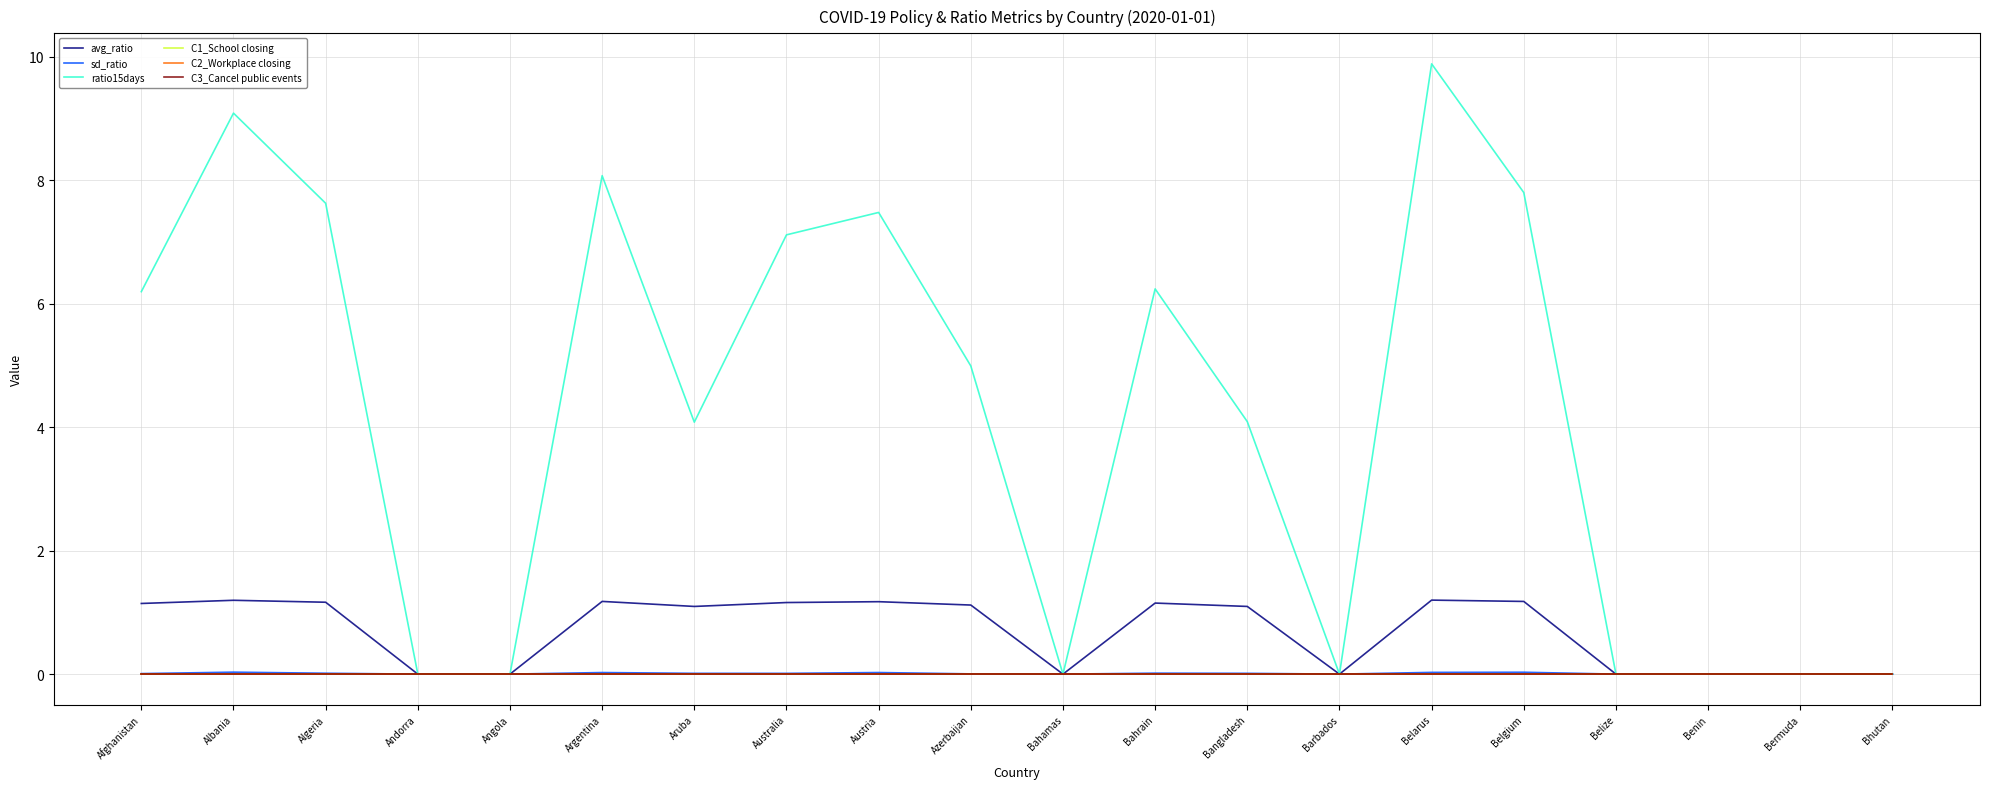

True or false: C2_Workplace closing and avg_ratio cross at least once.

False